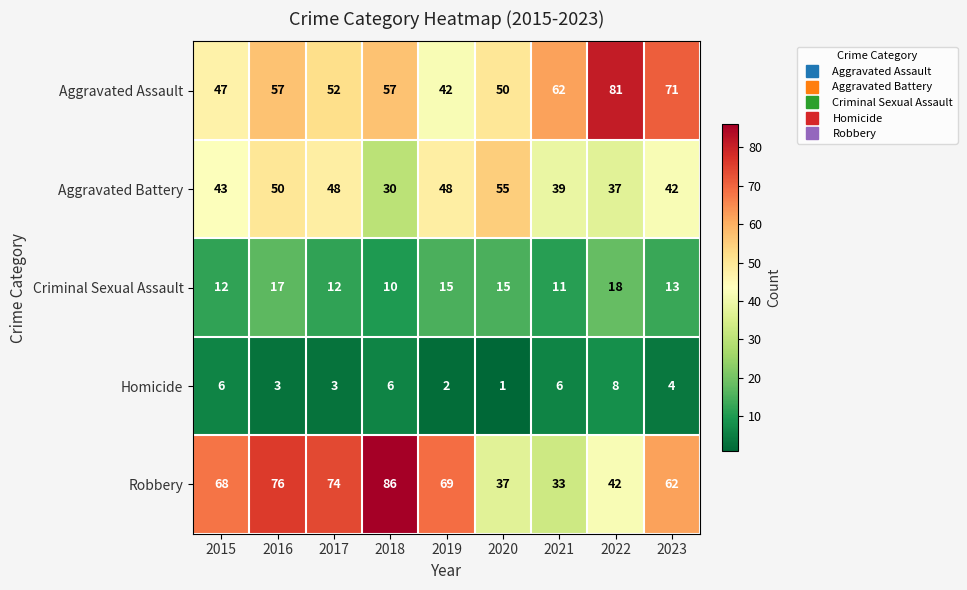

What value does the Criminal Sexual Assault series have at 2020?

15